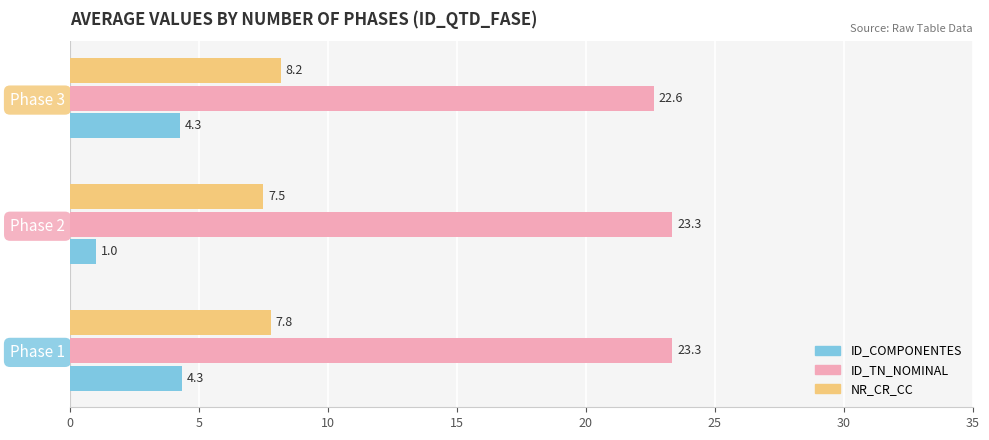

What is the minimum value shown in the chart?

1.0